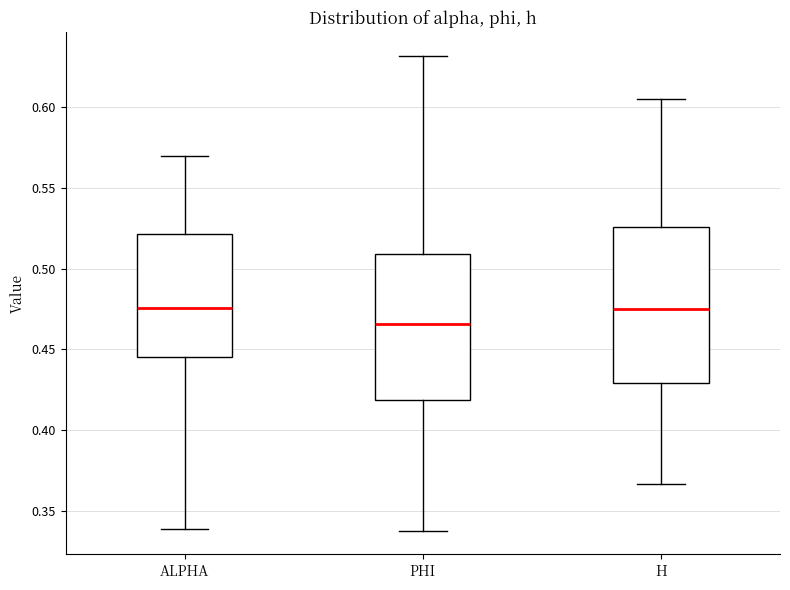

Where does the median line of the box for PHI sit on the y-axis? The values are not printed on the chart, so give them approximately, as read against the axis.

0.465